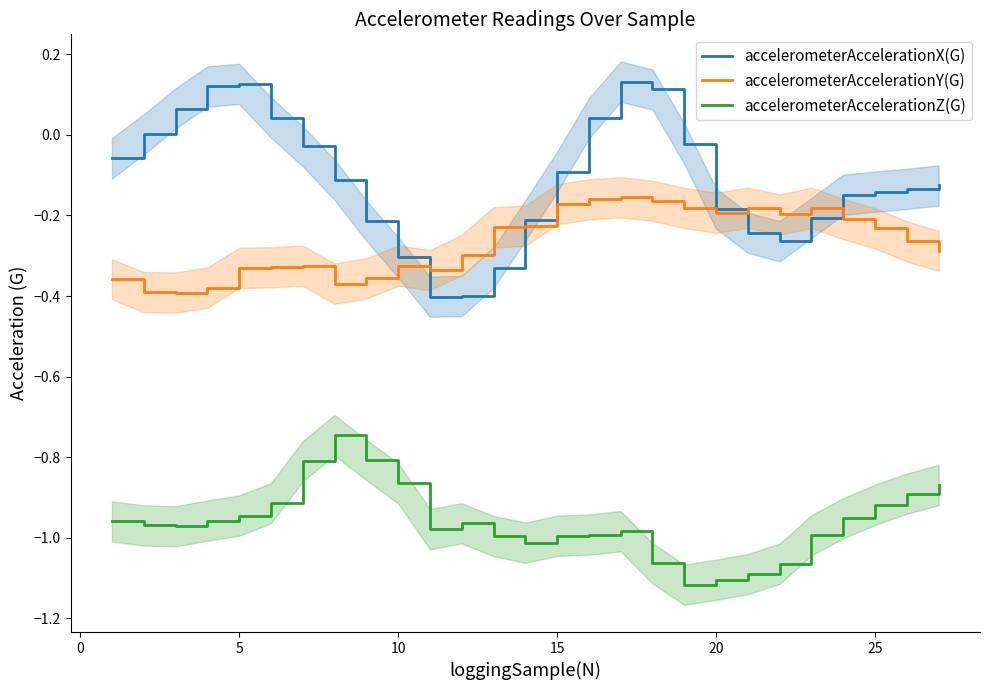

True or false: accelerometerAccelerationX(G) has more than 0 interior local peaks.

True